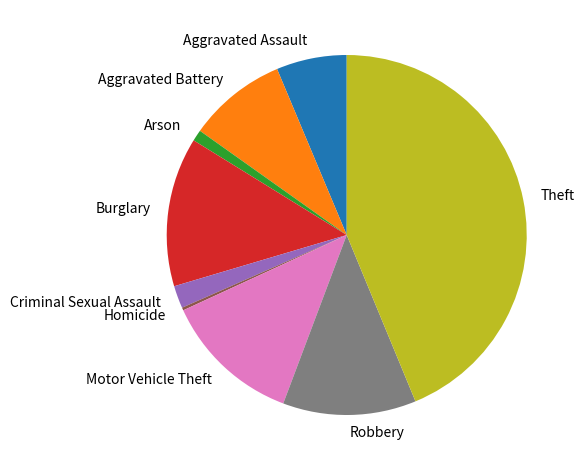

What is the ratio of the value at Robbery to the value at Burglary?

0.9